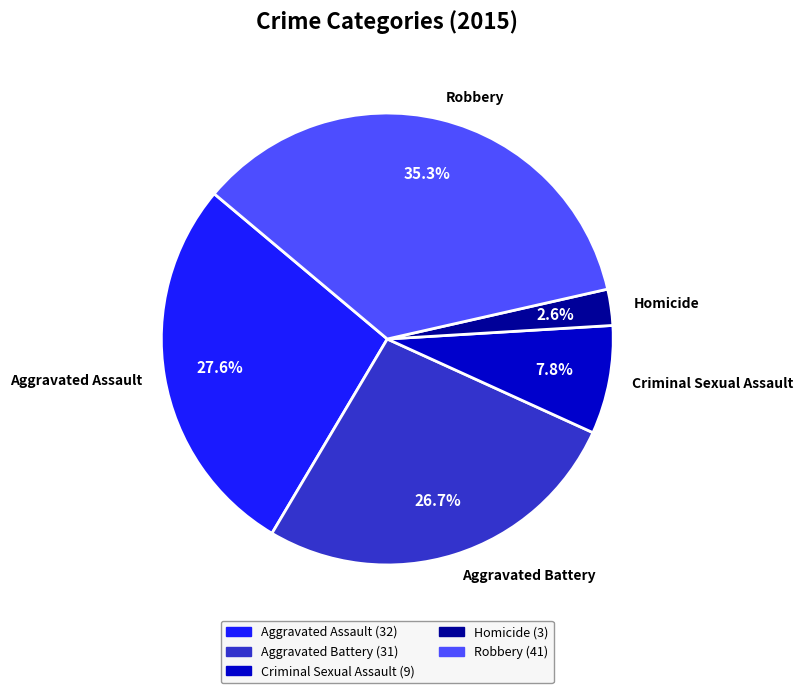

Rank the categories by value from highest to lowest.

Robbery, Aggravated Assault, Aggravated Battery, Criminal Sexual Assault, Homicide